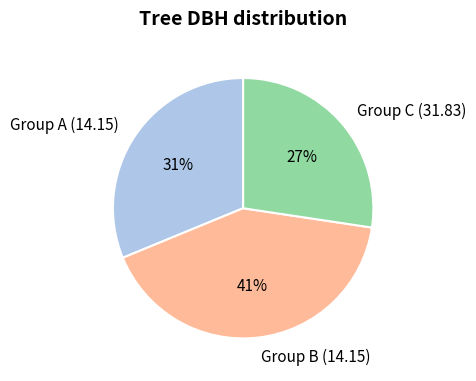

The Group B (14.15) slice represents 49% of the pie. True or false?

False